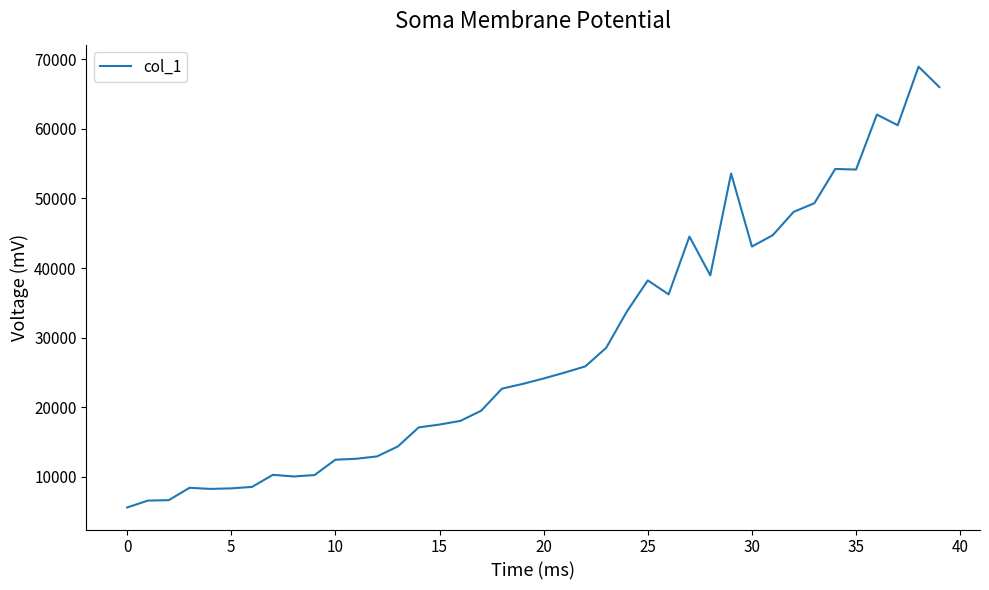

What is the difference between the second highest and minimum values?

60434.7